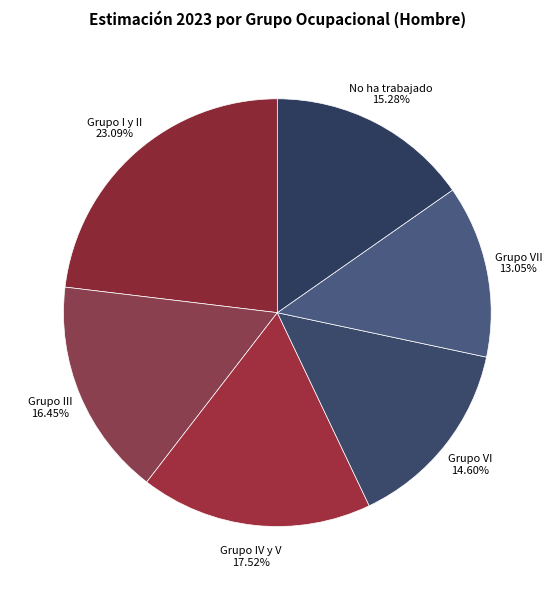

Between No ha trabajado and Grupo VI, which is larger?

No ha trabajado